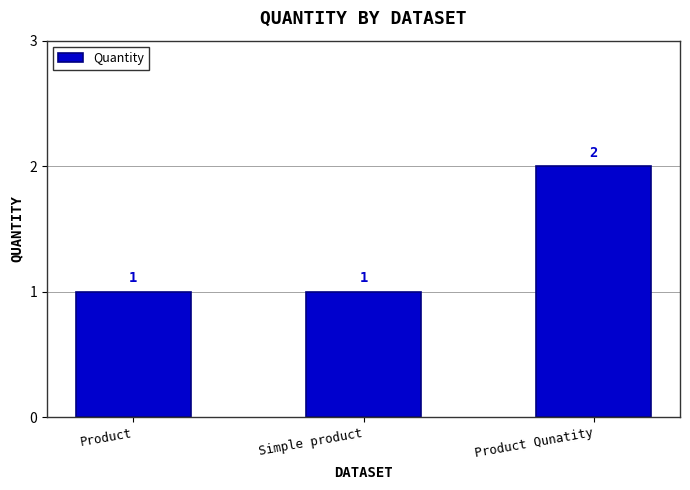

What is the value of the 2nd bar from the left?

1